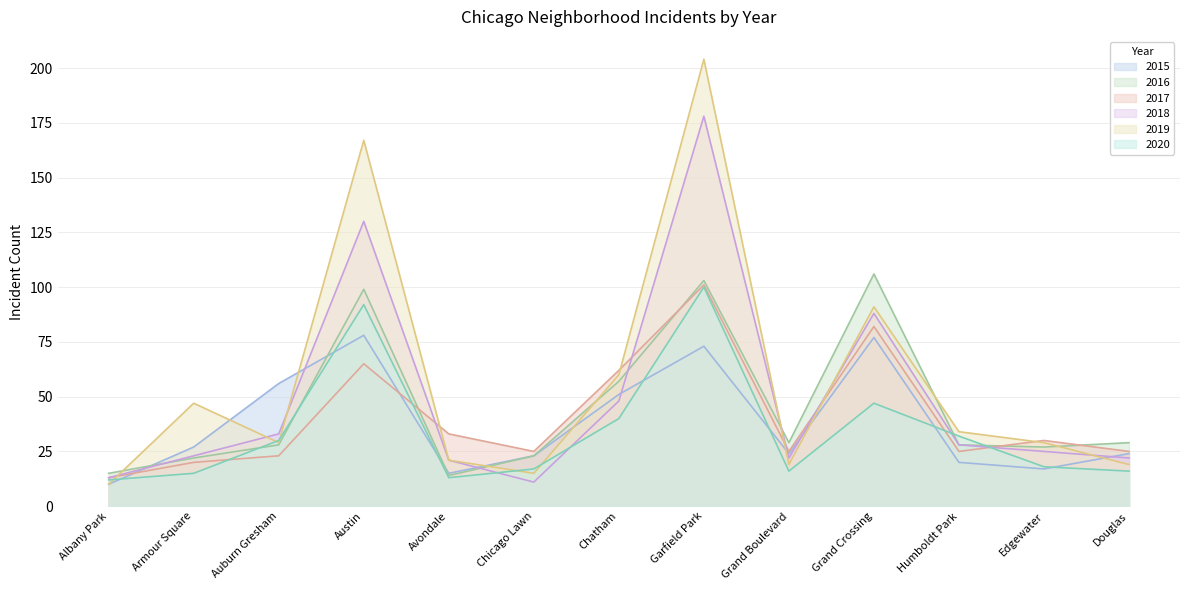

Which series changed the most between Chicago Lawn and Chatham?

2019